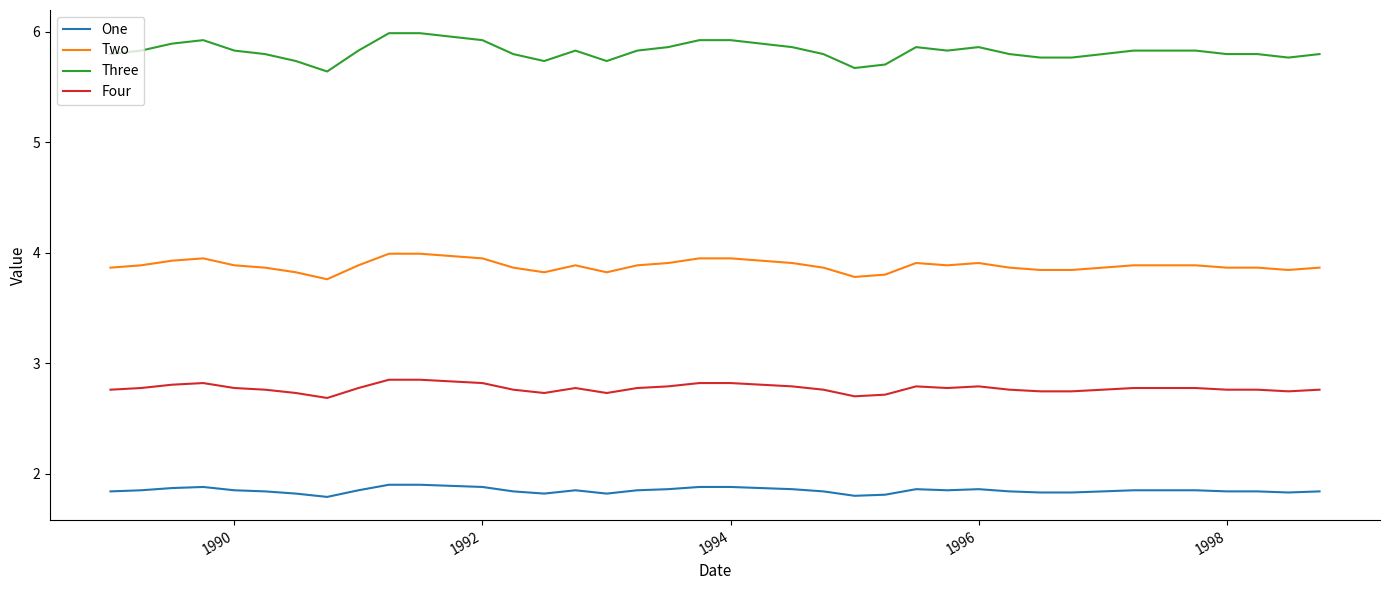

True or false: Four and Three cross at least once.

False